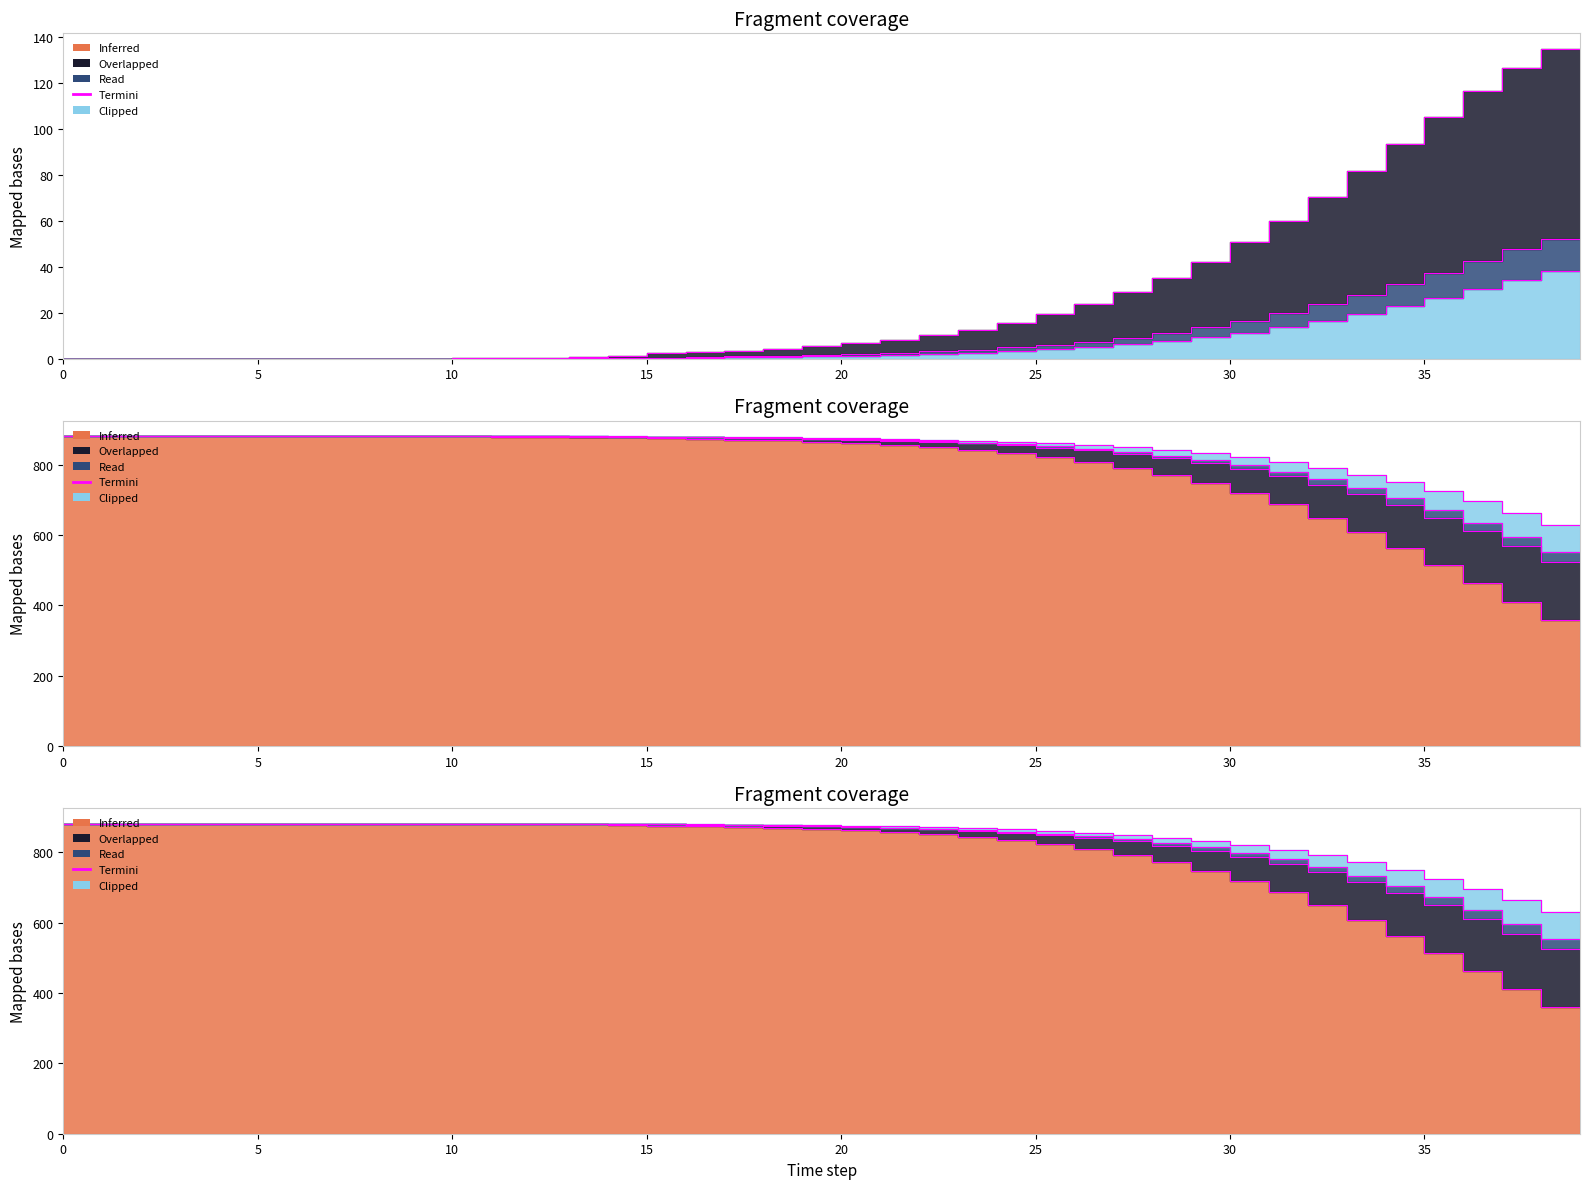

Reading left to right, transcribe all the data shown in this chart.

S1: 880.7	880.7	880.7	880.7	880.7	880.7	880.7	880.7	880.6	880.6	880.5	880.3	880.1	879.6	878.8	877.5	875.3	873.6	871.6	869.0	865.7	861.7	856.7	850.5	842.9	833.5	822.1	808.2	791.5	771.4	747.5	719.5	687.0	649.9	608.4	562.8	513.9	462.8	410.9	359.6
E1: 0.0	0.0	0.0	0.0	0.0	0.0	0.0	0.0	0.0	0.1	0.1	0.2	0.3	0.5	0.8	1.4	2.3	2.9	3.5	4.3	5.4	6.7	8.3	10.3	12.7	15.7	19.3	23.6	28.8	35.0	42.2	50.6	60.0	70.4	81.7	93.5	105.2	116.5	126.5	134.8
Ip1: 0.0	0.0	0.0	0.0	0.0	0.0	0.0	0.0	0.0	0.0	0.0	0.0	0.1	0.1	0.2	0.3	0.5	0.8	1.0	1.3	1.7	2.1	2.6	3.2	4.0	4.9	6.1	7.5	9.2	11.2	13.7	16.5	19.8	23.6	27.9	32.5	37.4	42.5	47.5	52.2
Is1: 0.0	0.0	0.0	0.0	0.0	0.0	0.0	0.0	0.0	0.0	0.0	0.0	0.0	0.1	0.1	0.2	0.3	0.5	0.7	0.9	1.1	1.4	1.7	2.2	2.7	3.3	4.1	5.1	6.2	7.6	9.3	11.3	13.6	16.3	19.4	22.8	26.4	30.3	34.3	38.1